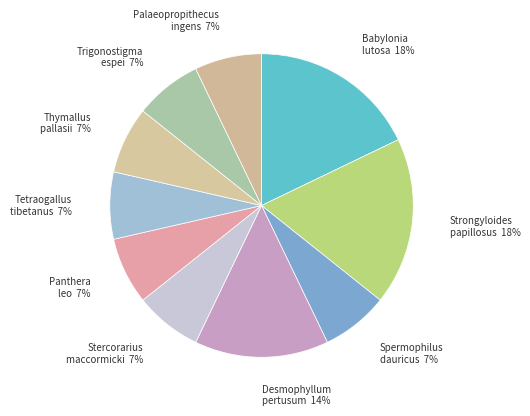

Do Tetraogallus tibetanus and Palaeopropithecus ingens together represent more than half of the pie?

No